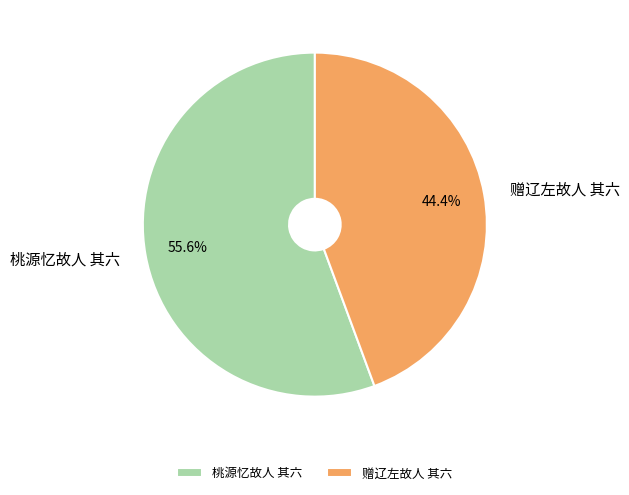

Is it true that 桃源忆故人 其六 is 48% of the pie?

False